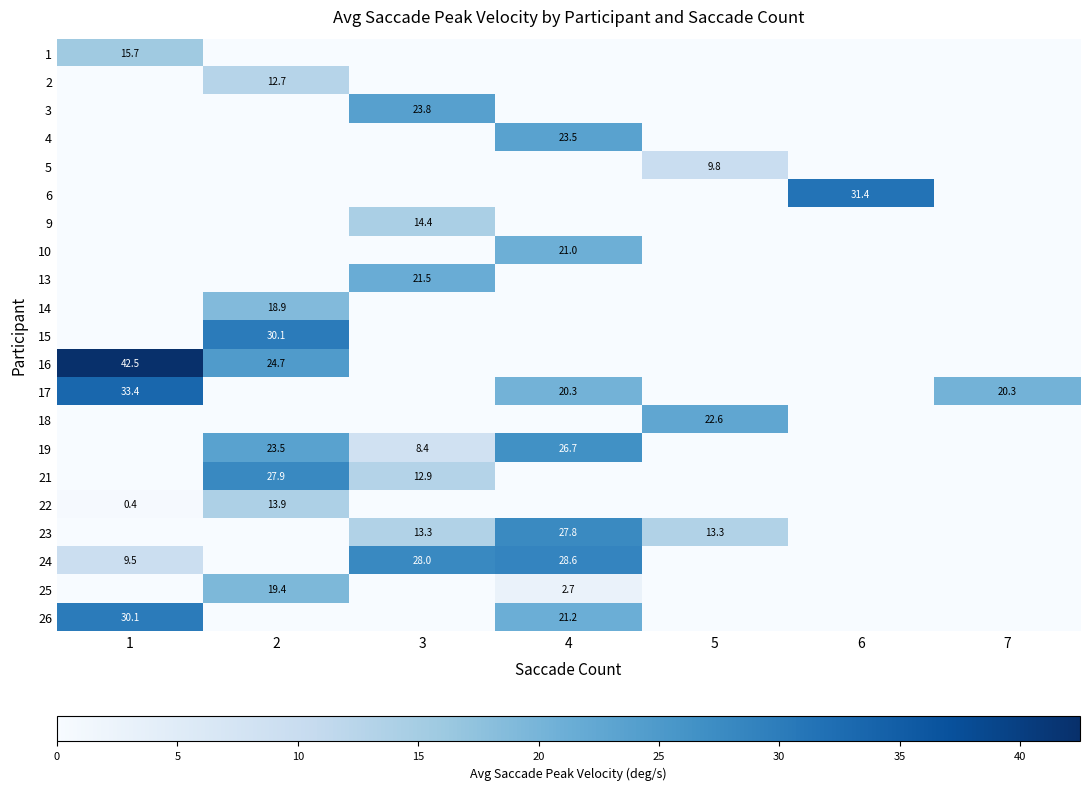

The value of 18 at 5 is 15.2. True or false?

False